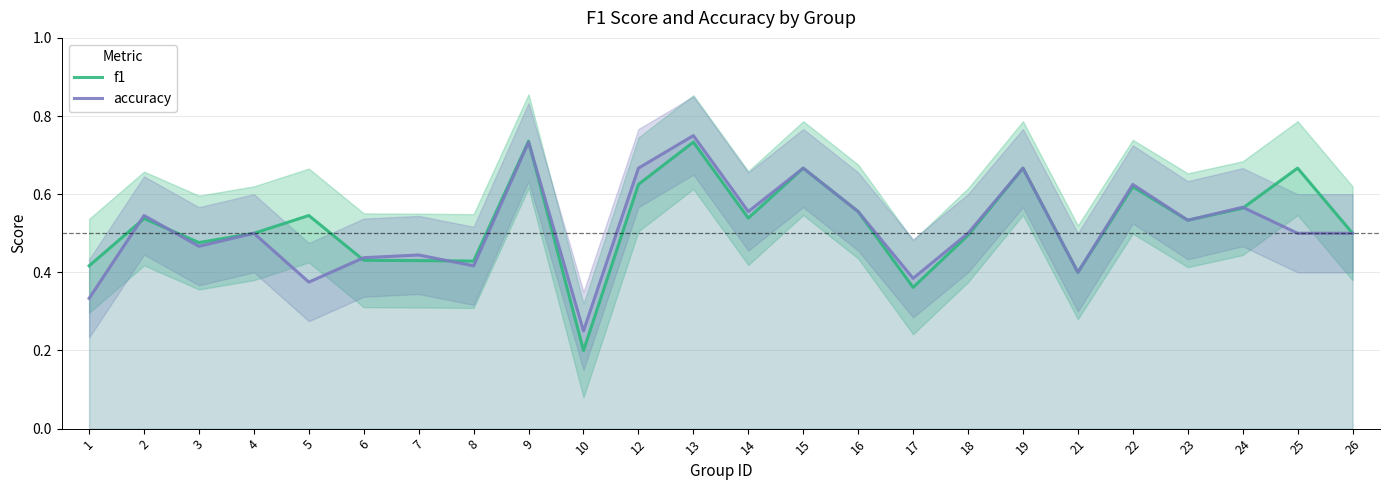

List the labels in order of f1 value, smallest first.

10, 17, 21, 1, 8, 7, 6, 3, 18, 4, 26, 23, 2, 14, 5, 16, 24, 22, 12, 15, 19, 25, 13, 9